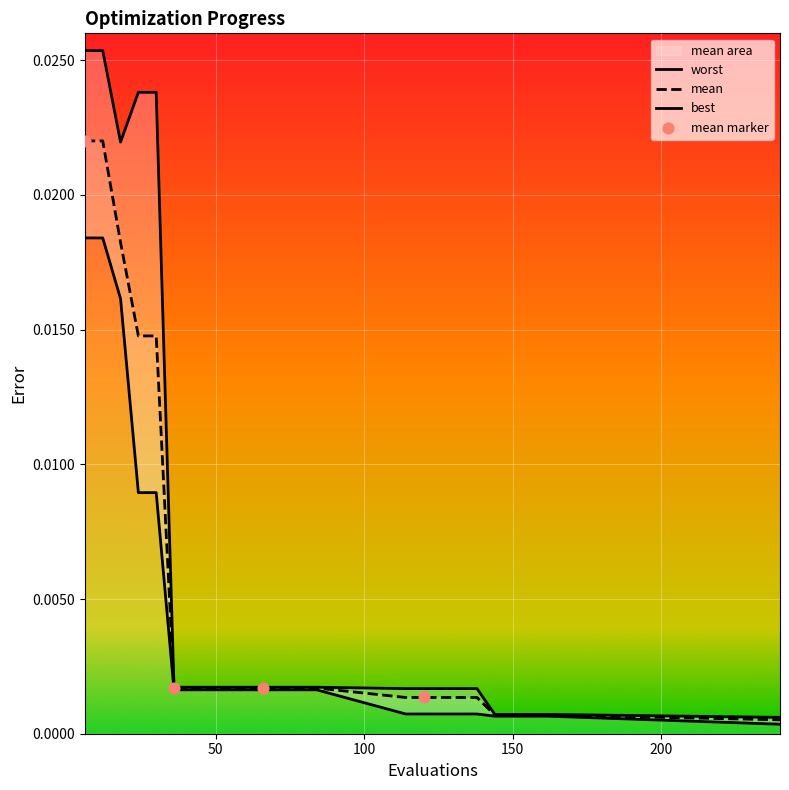

At which category is the sum across all series the highest?

6